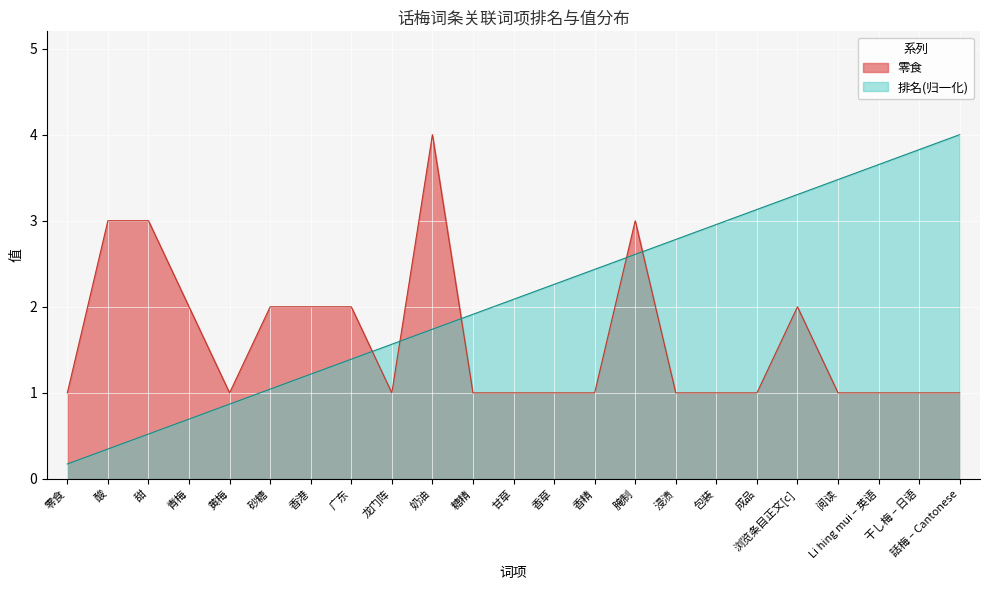

True or false: 排名 and 零食 cross at least once.

True